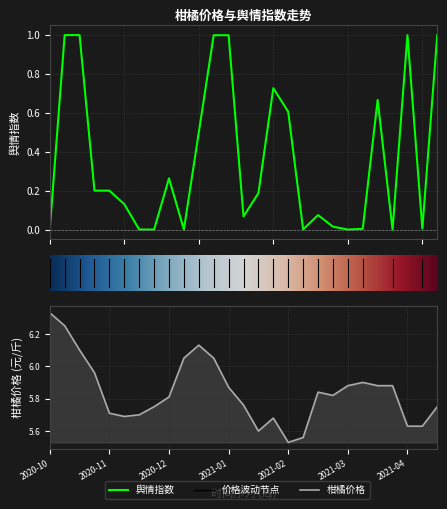

True or false: 舆情指数 and 柑橘价格 cross at least once.

False